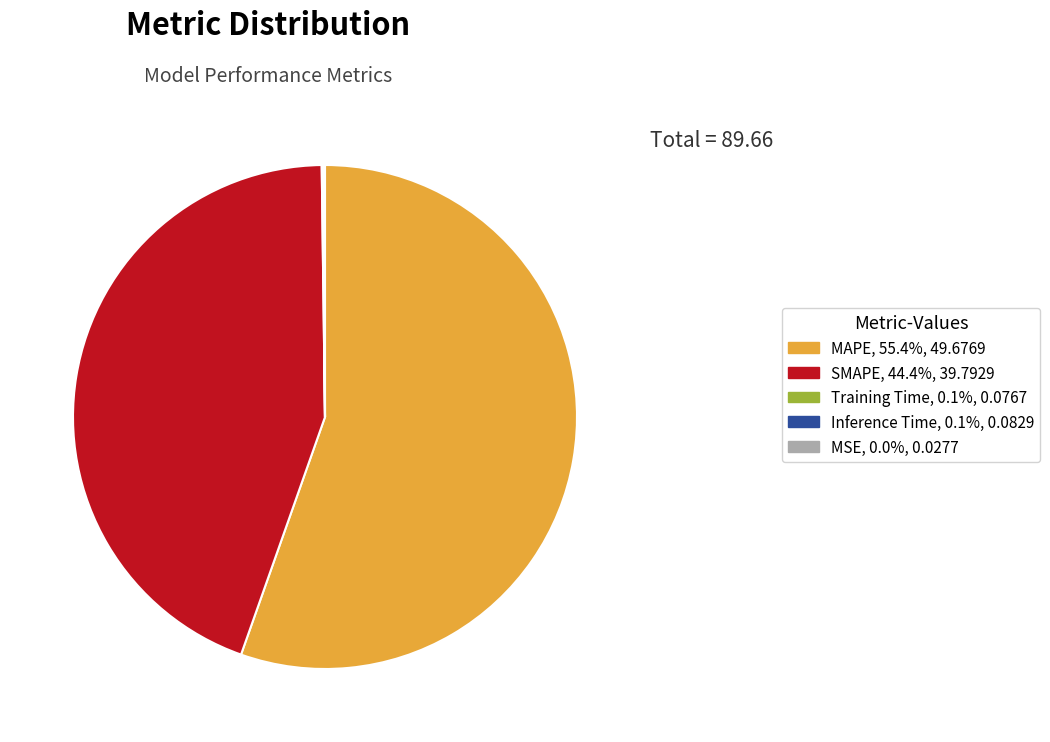

Does MAPE, 55.4%, 49.6769 account for over 50% of the chart?

Yes